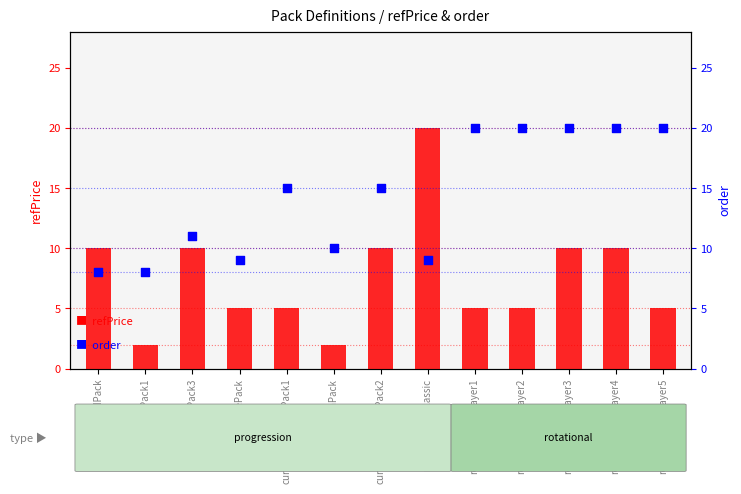

Which series reaches the maximum Y coordinate?

order